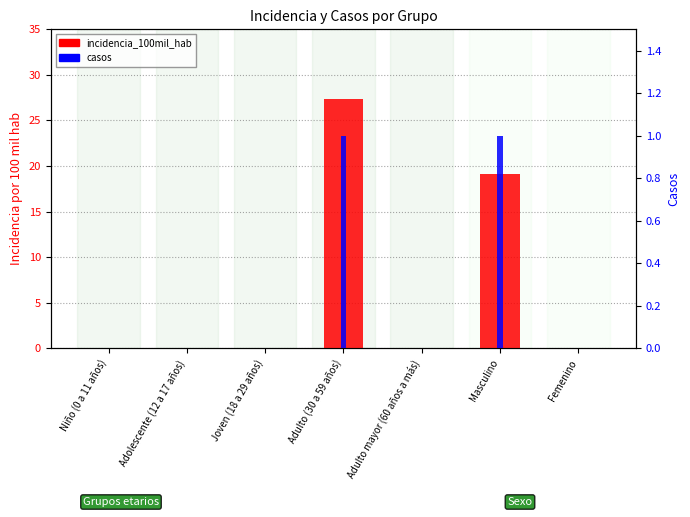

Between Adulto (30 a 59 años) and Masculino, which series saw the biggest shift?

incidencia_100mil_hab